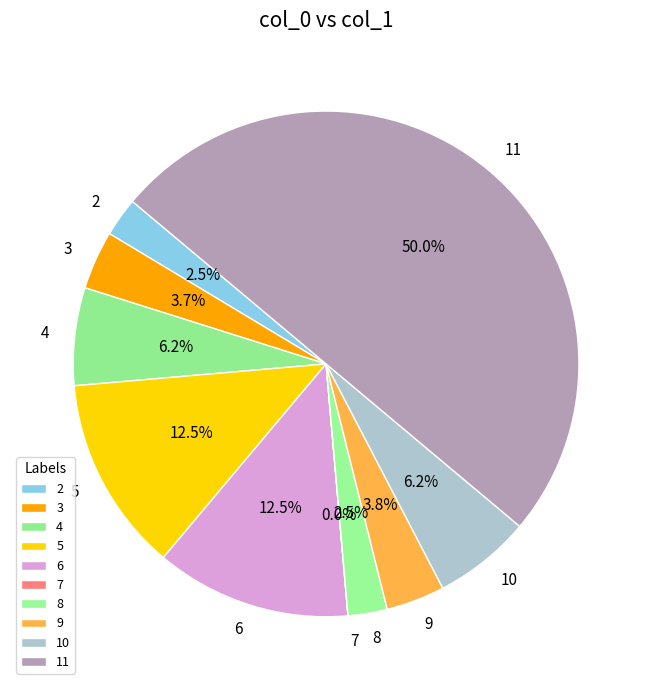

Do 5 and 6 together represent more than half of the pie?

No